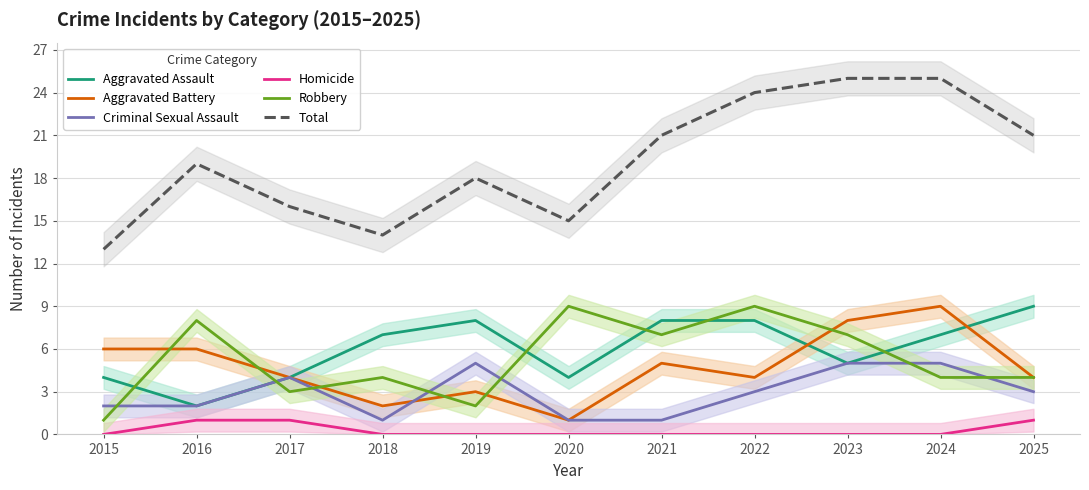

True or false: Robbery and Total cross at least once.

False